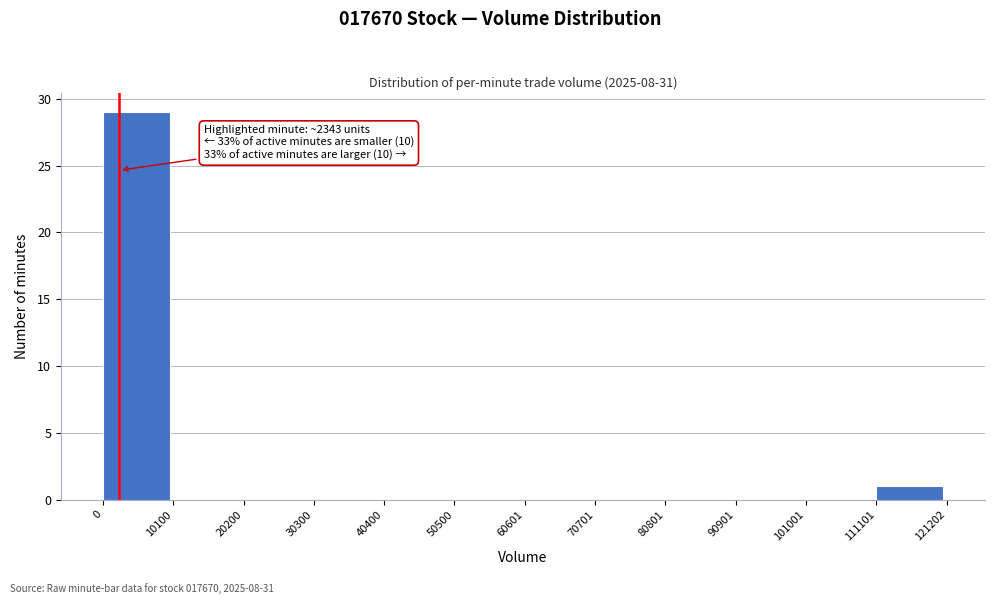

Over which range of the x-axis is the bar tallest?

0 to 10100